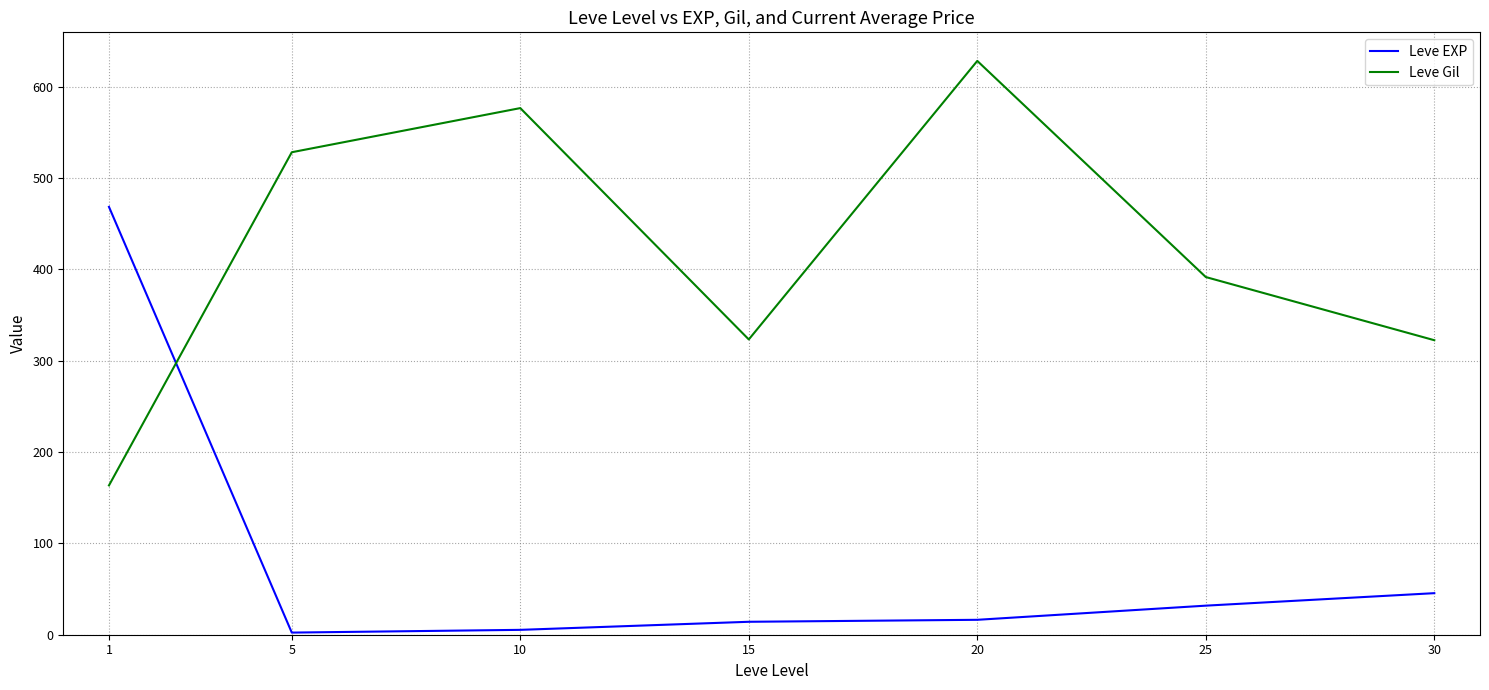

True or false: Leve Gil has a value of 153.0 at 15.

False